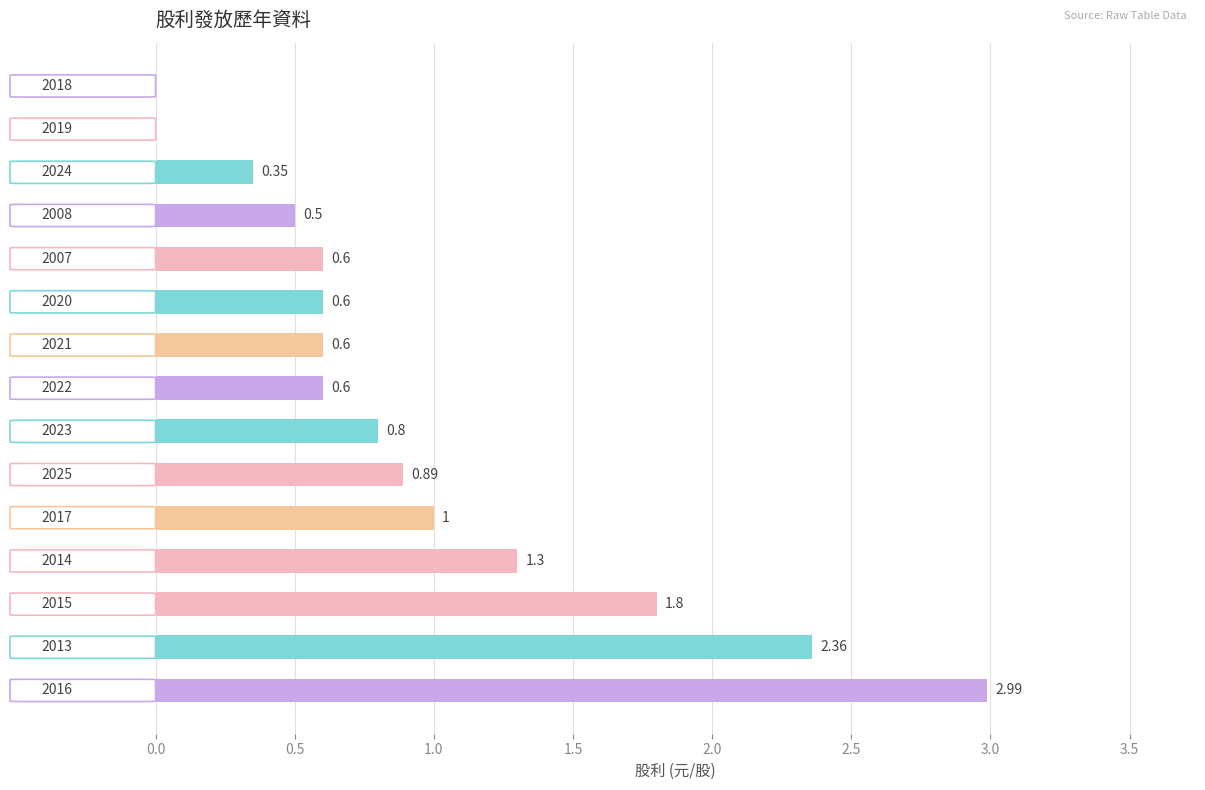

What is the sum of all values?

14.4